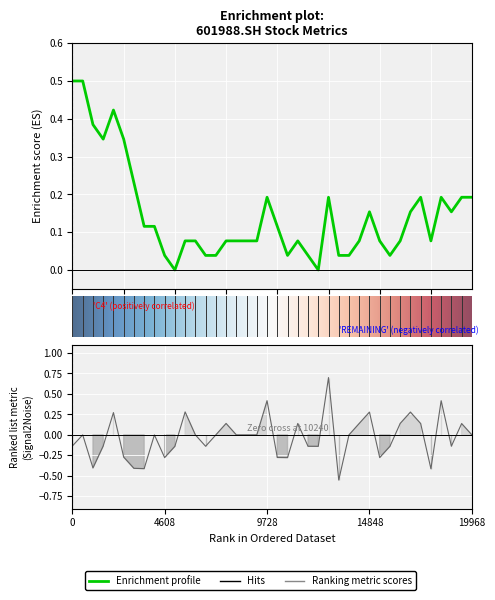

Between 20201019 and 20200922, which is larger?

20201019